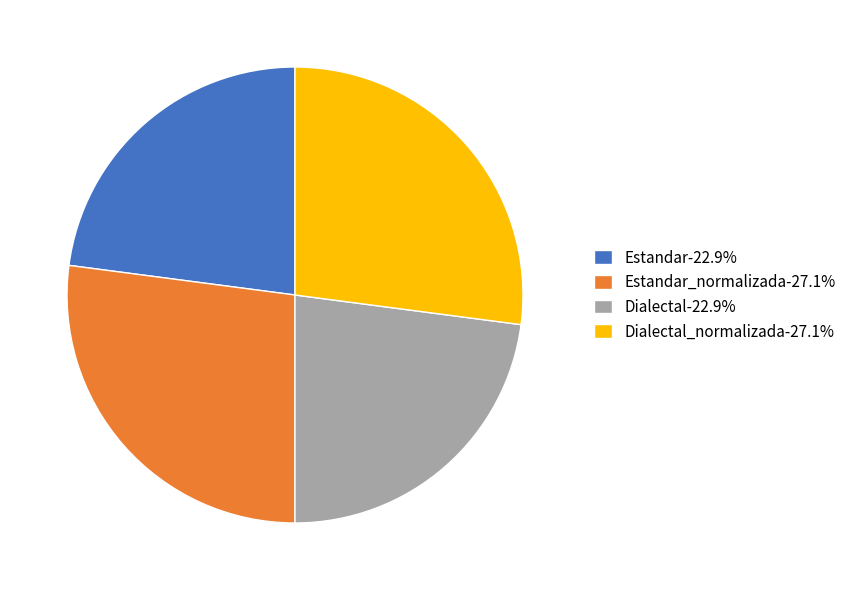

What is the ratio of the value at Dialectal_normalizada-27.1% to the value at Dialectal-22.9%?

1.2